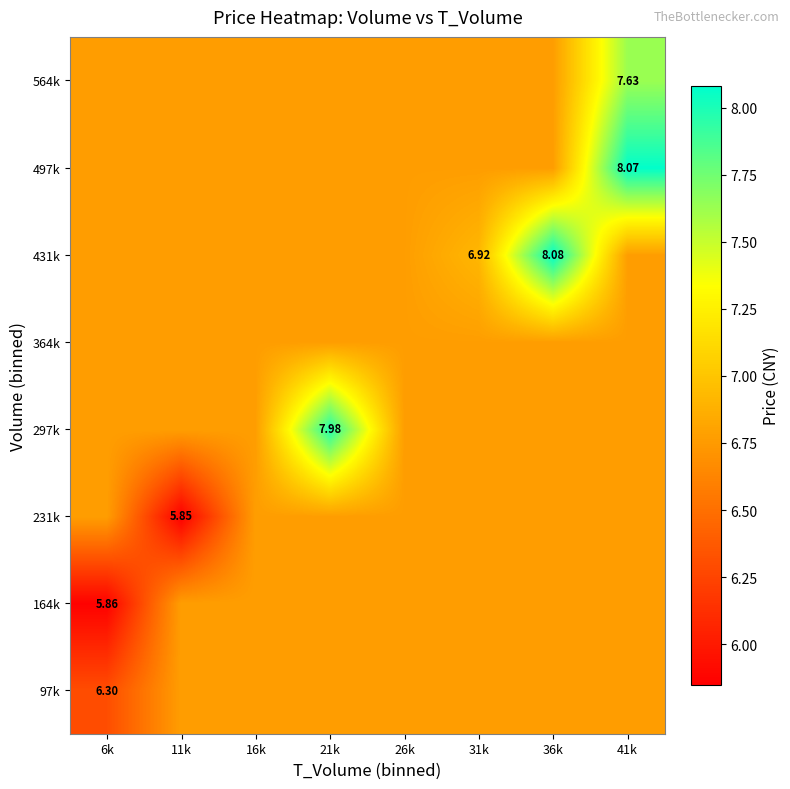

Which category has the lowest value across all series?

11k